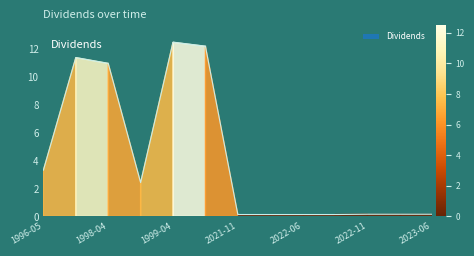

What is the difference between the second highest and minimum values?

12.1